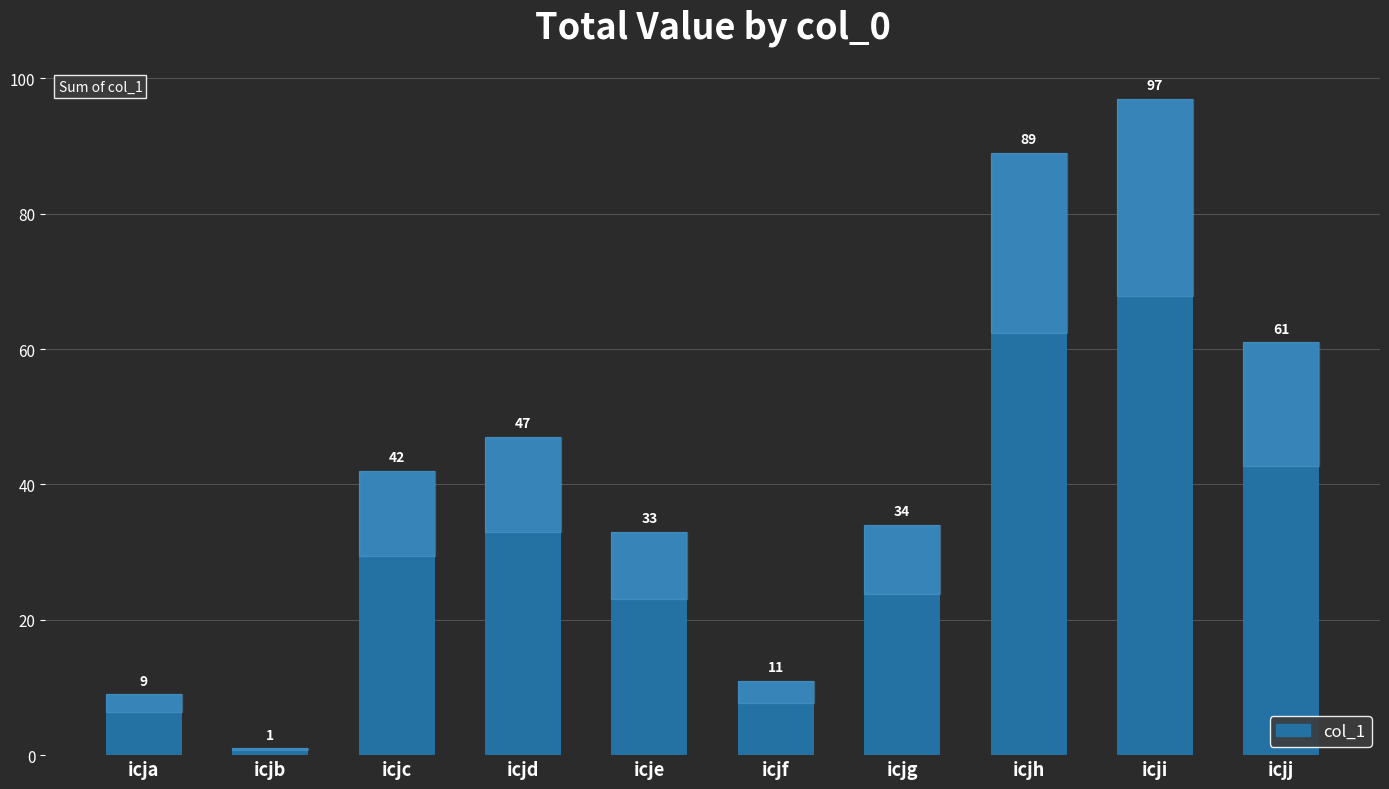

Reading left to right, extract all data points from this chart.

icja=9	icjb=1	icjc=42	icjd=47	icje=33	icjf=11	icjg=34	icjh=89	icji=97	icjj=61